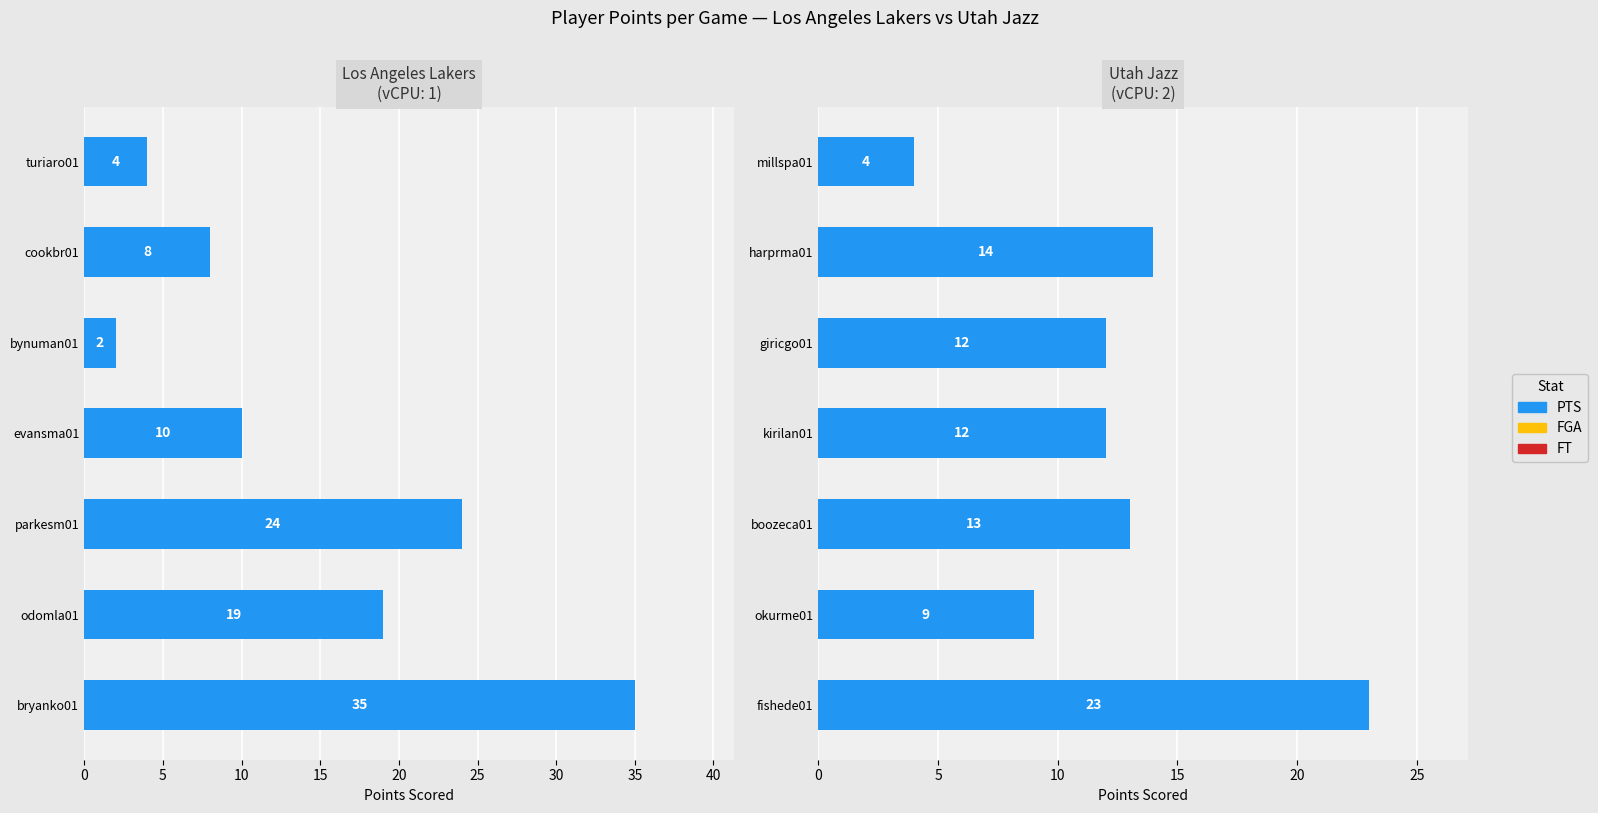

Are the bars horizontal?

Yes